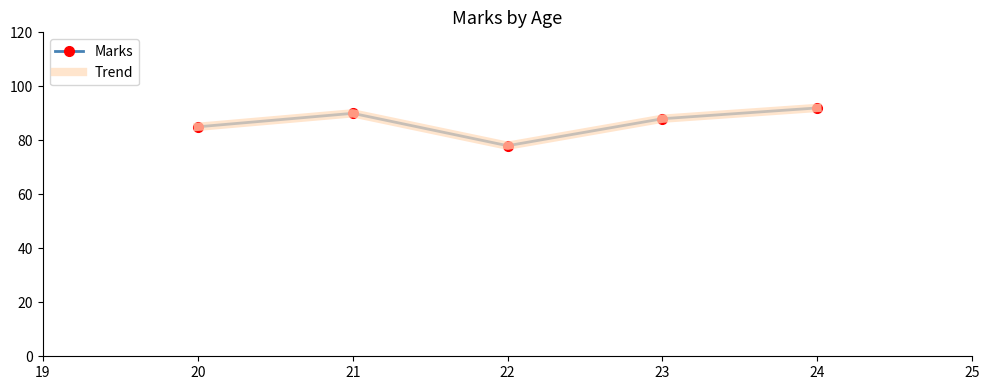

In Trend, how many points are lower than both neighbors (excluding endpoints)?

1